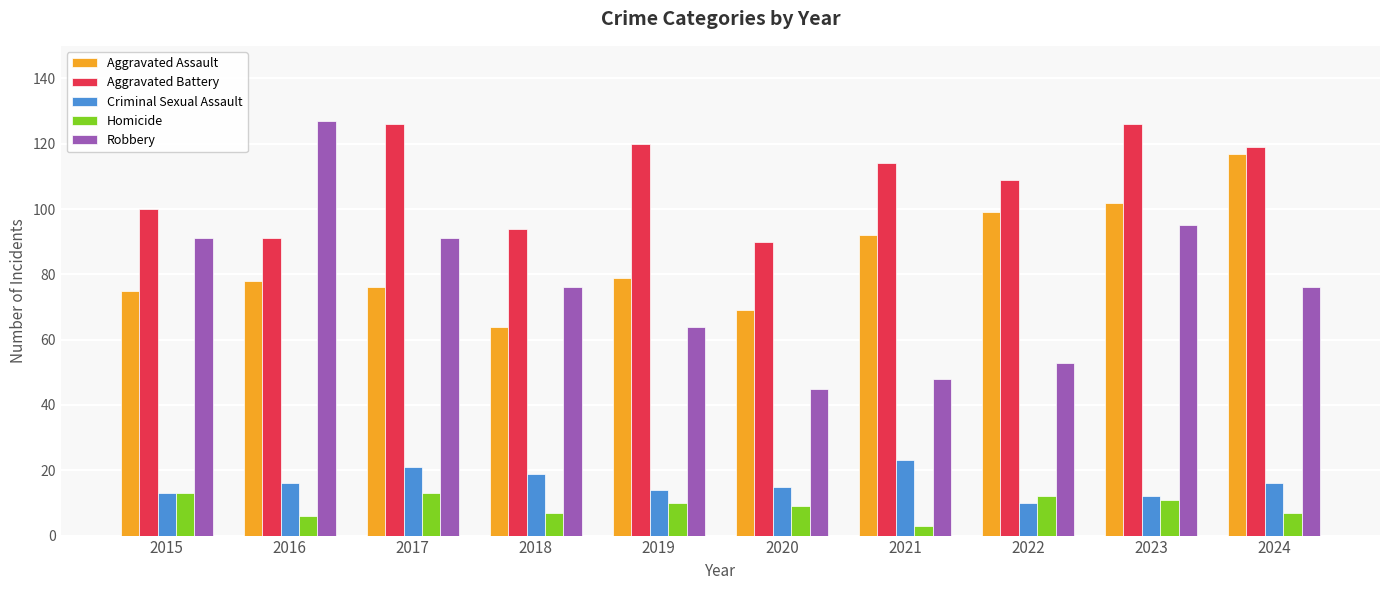

Between 2017 and 2020, which series saw the biggest shift?

Robbery